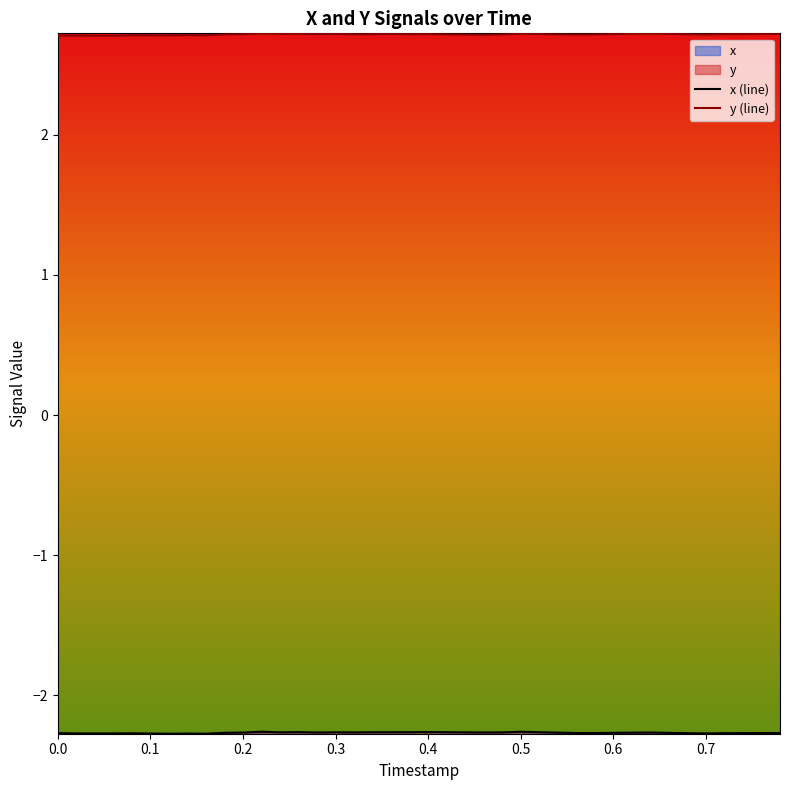

Is it true that y (line) equals 1.0 at 0.5?

False